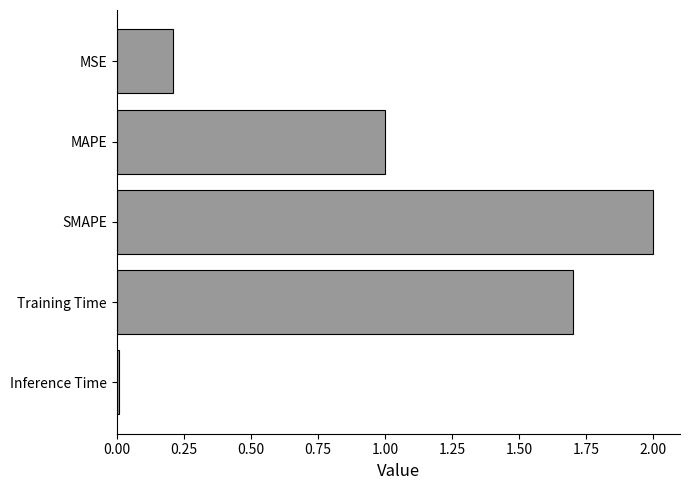

What is the sum of all values?

4.9